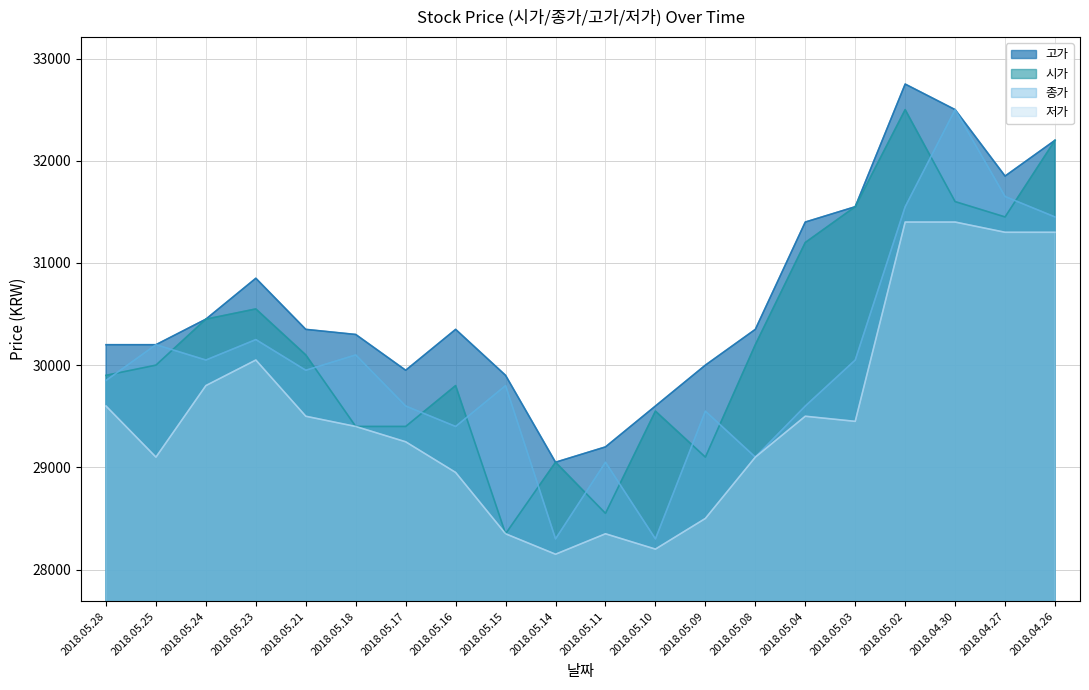

What is the spread (max minus min) of values at 2018.05.21?

850